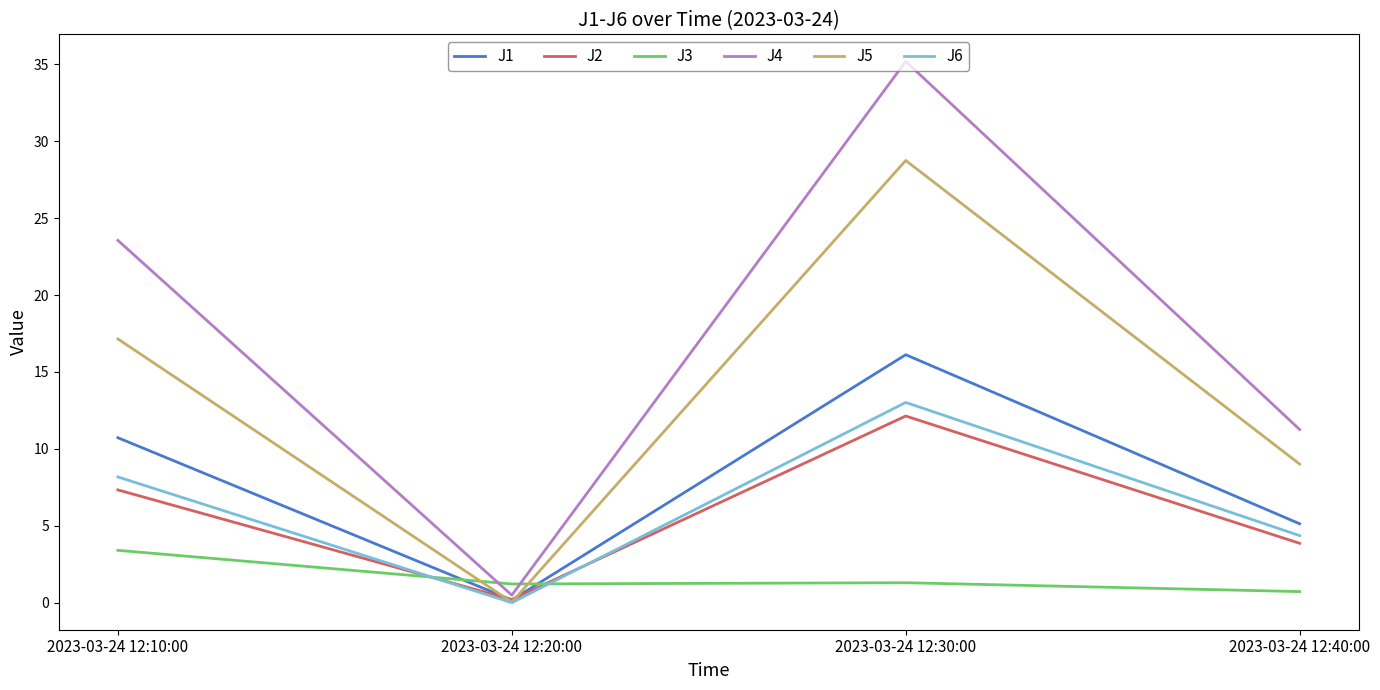

What is the sum of the J5 values at 2023-03-24 12:30:00 and 2023-03-24 12:40:00?

37.8